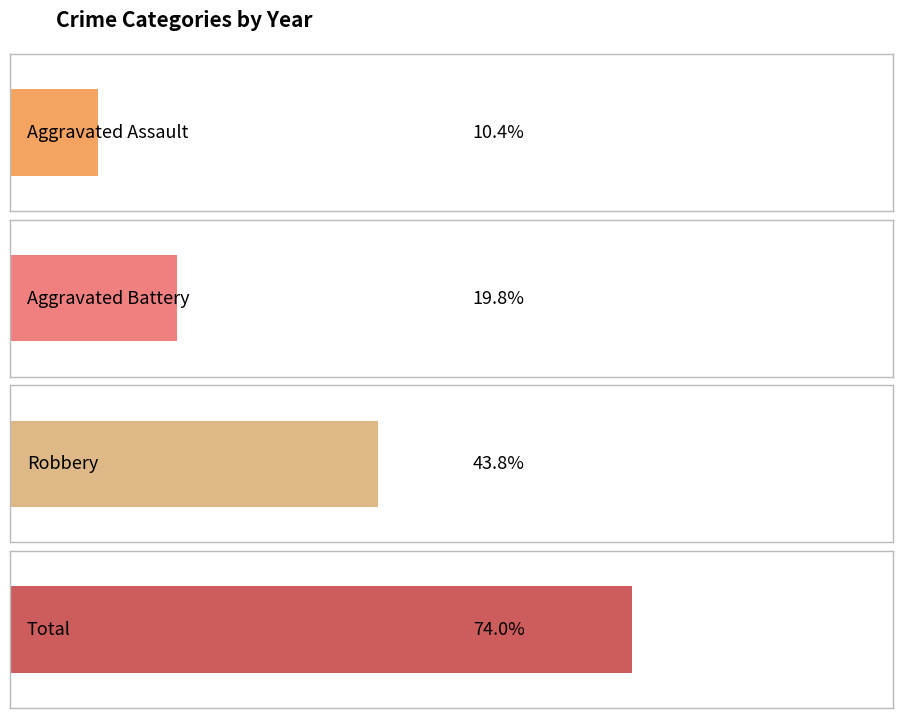

Which series has the largest total across all categories?

Total